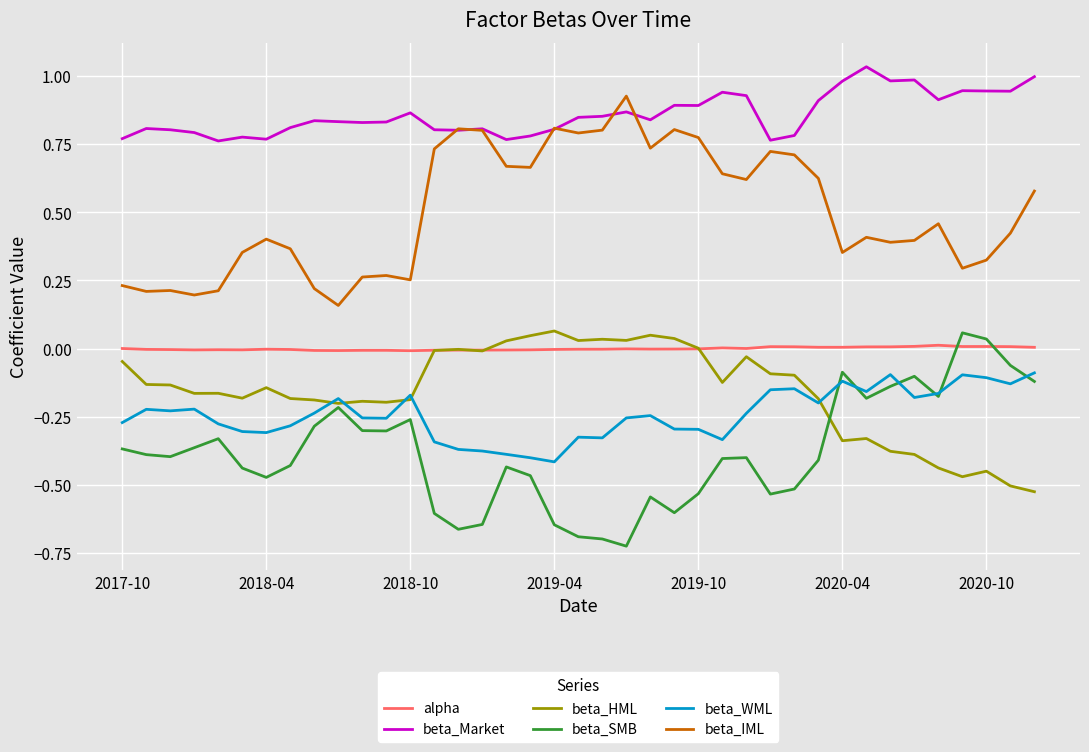

True or false: alpha and beta_IML cross at least once.

False